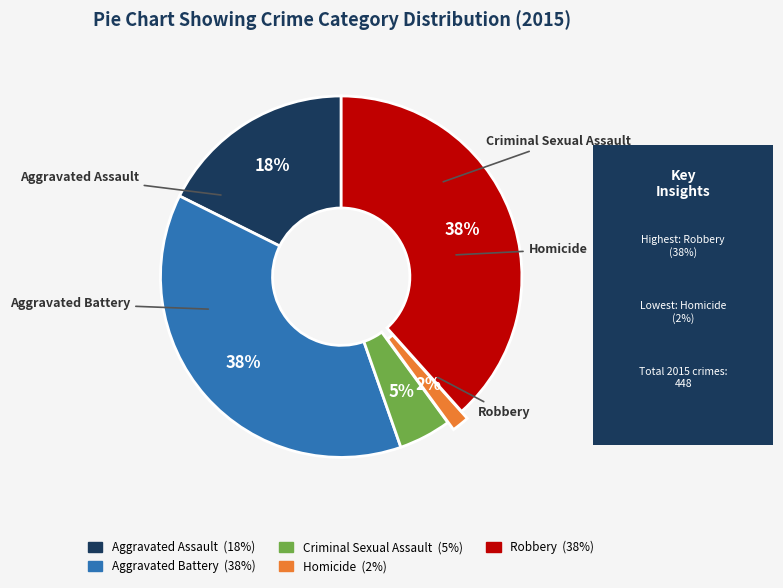

Is Criminal Sexual Assault the majority of the pie?

No